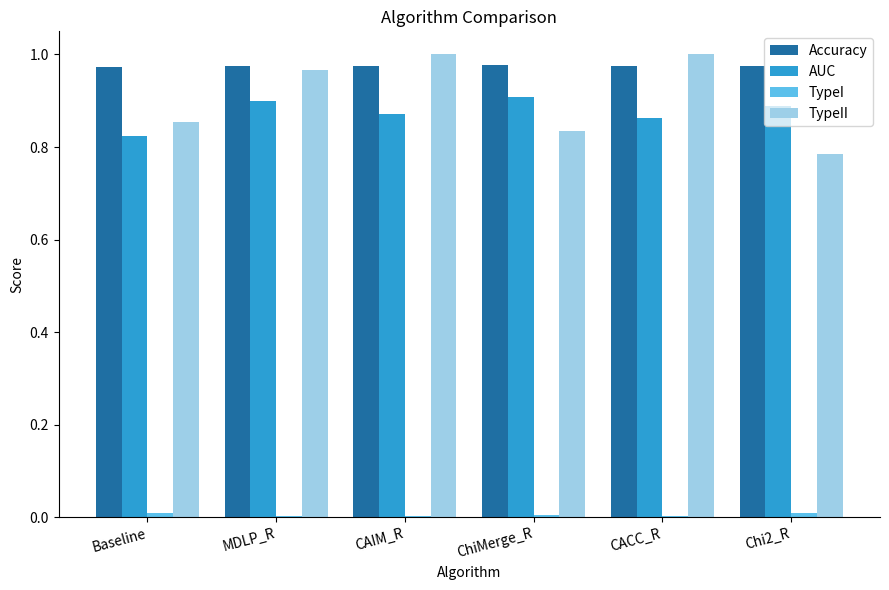

Which series has the largest total across all categories?

Accuracy